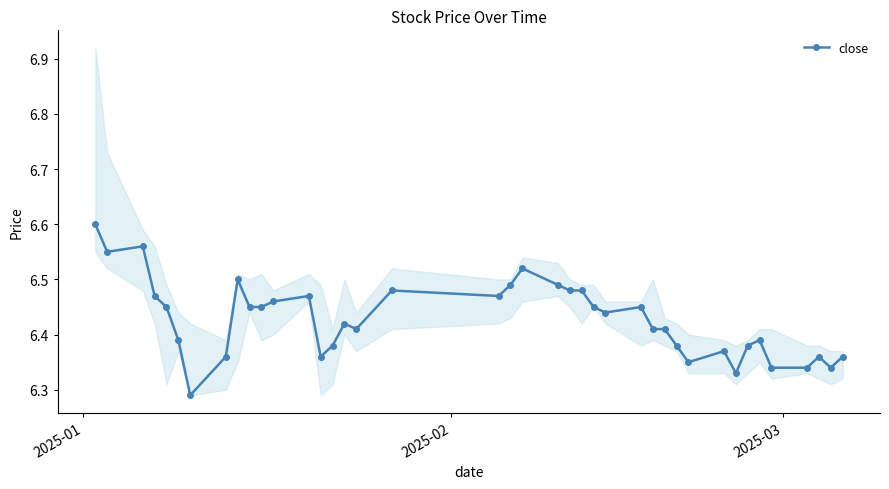

How many interior local valleys (lower than both neighbors) does the data have?

9